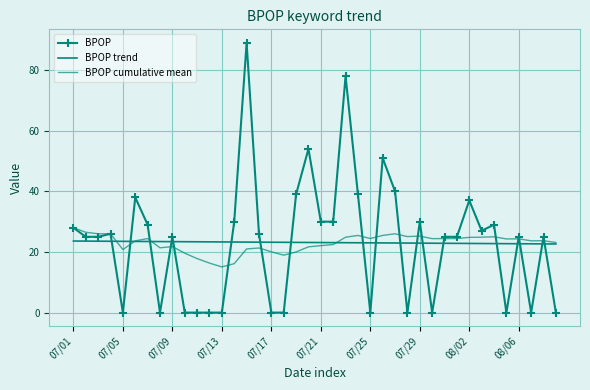

At which category is the sum across all series the highest?

14